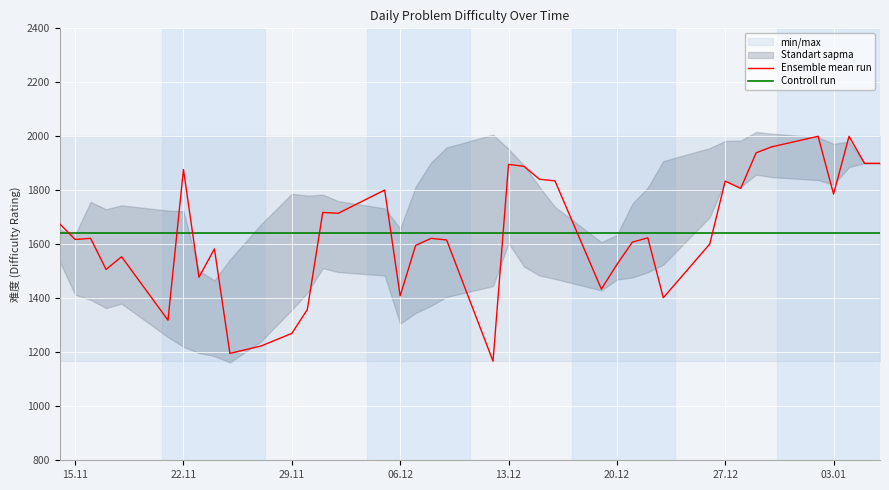

True or false: Controll run and Ensemble mean run intersect in this chart.

True